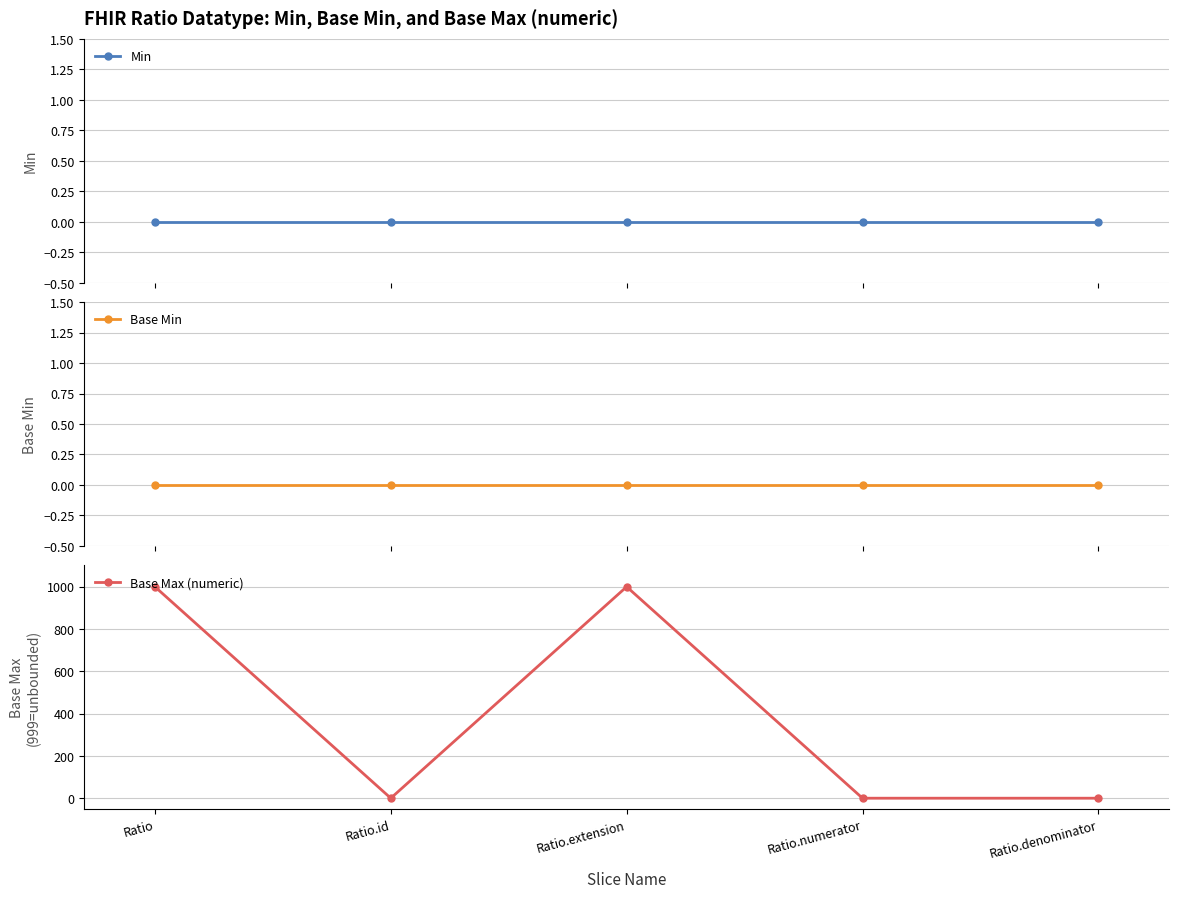

Which series has the largest range (max minus min)?

Base Max (numeric)